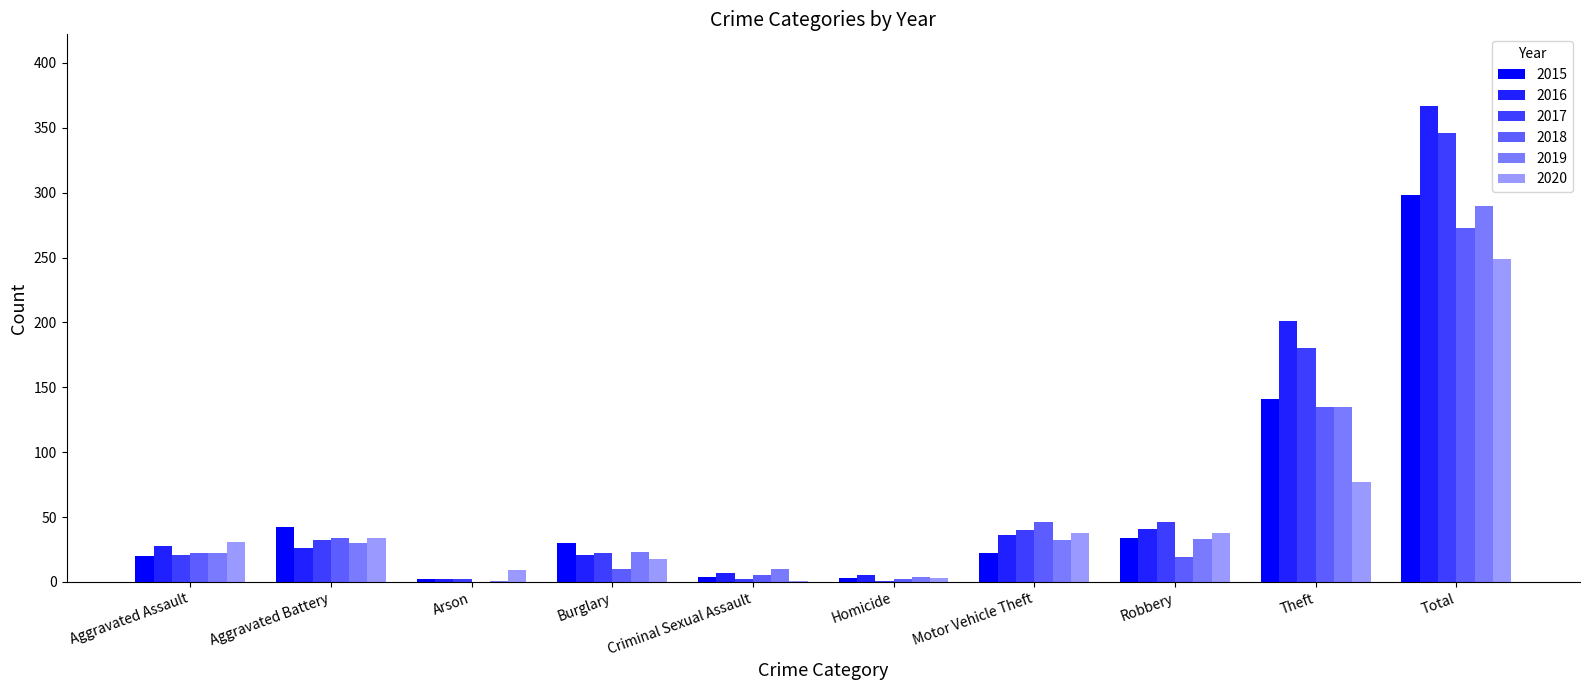

At how many categories does at least one series exceed 361?

1